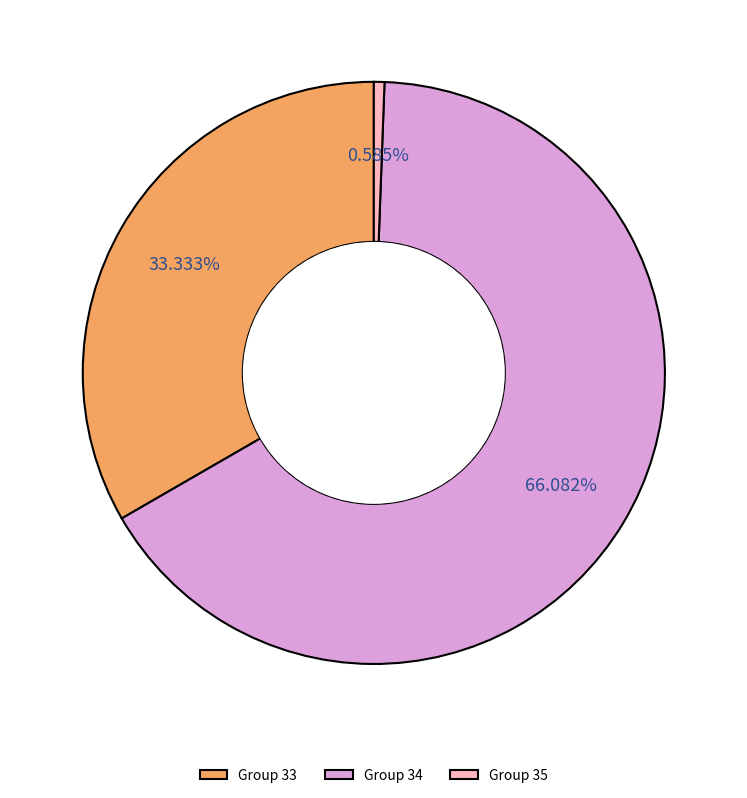

Rank the categories by value from lowest to highest.

Group 35, Group 33, Group 34